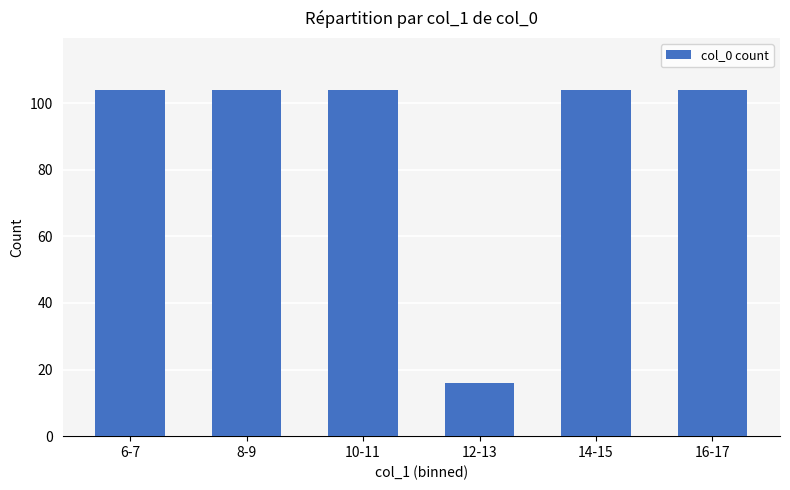

Which category has the lowest value across all series?

12-13